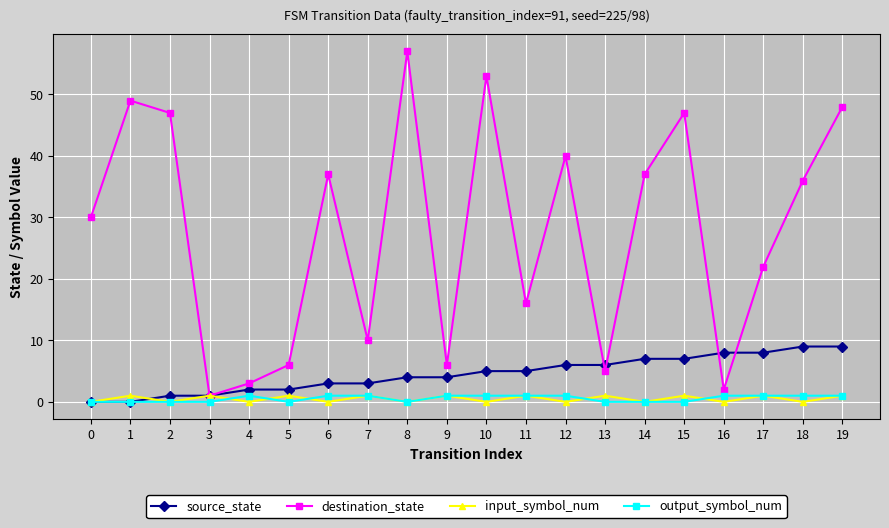

Where is the first local minimum for destination_state?

3